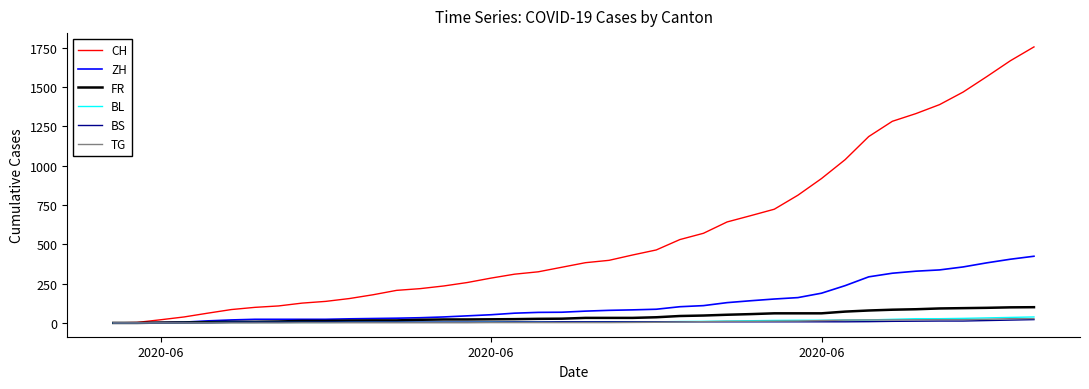

Which series has the largest total across all categories?

CH